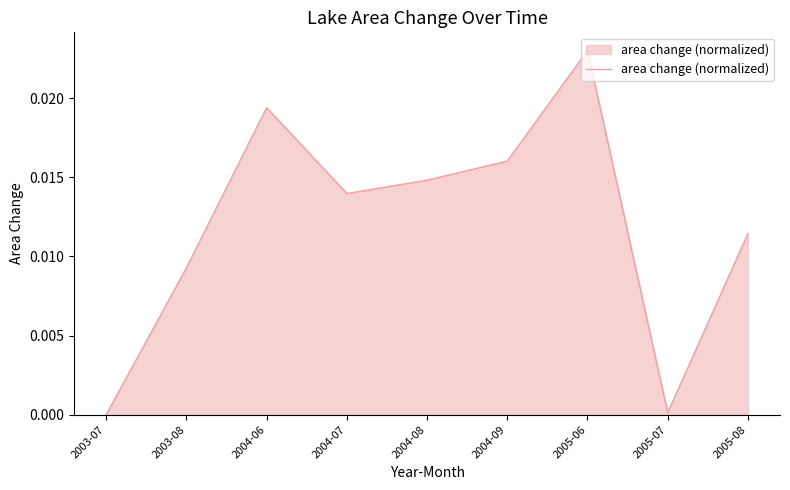

What position from the right is 2004-06?

7